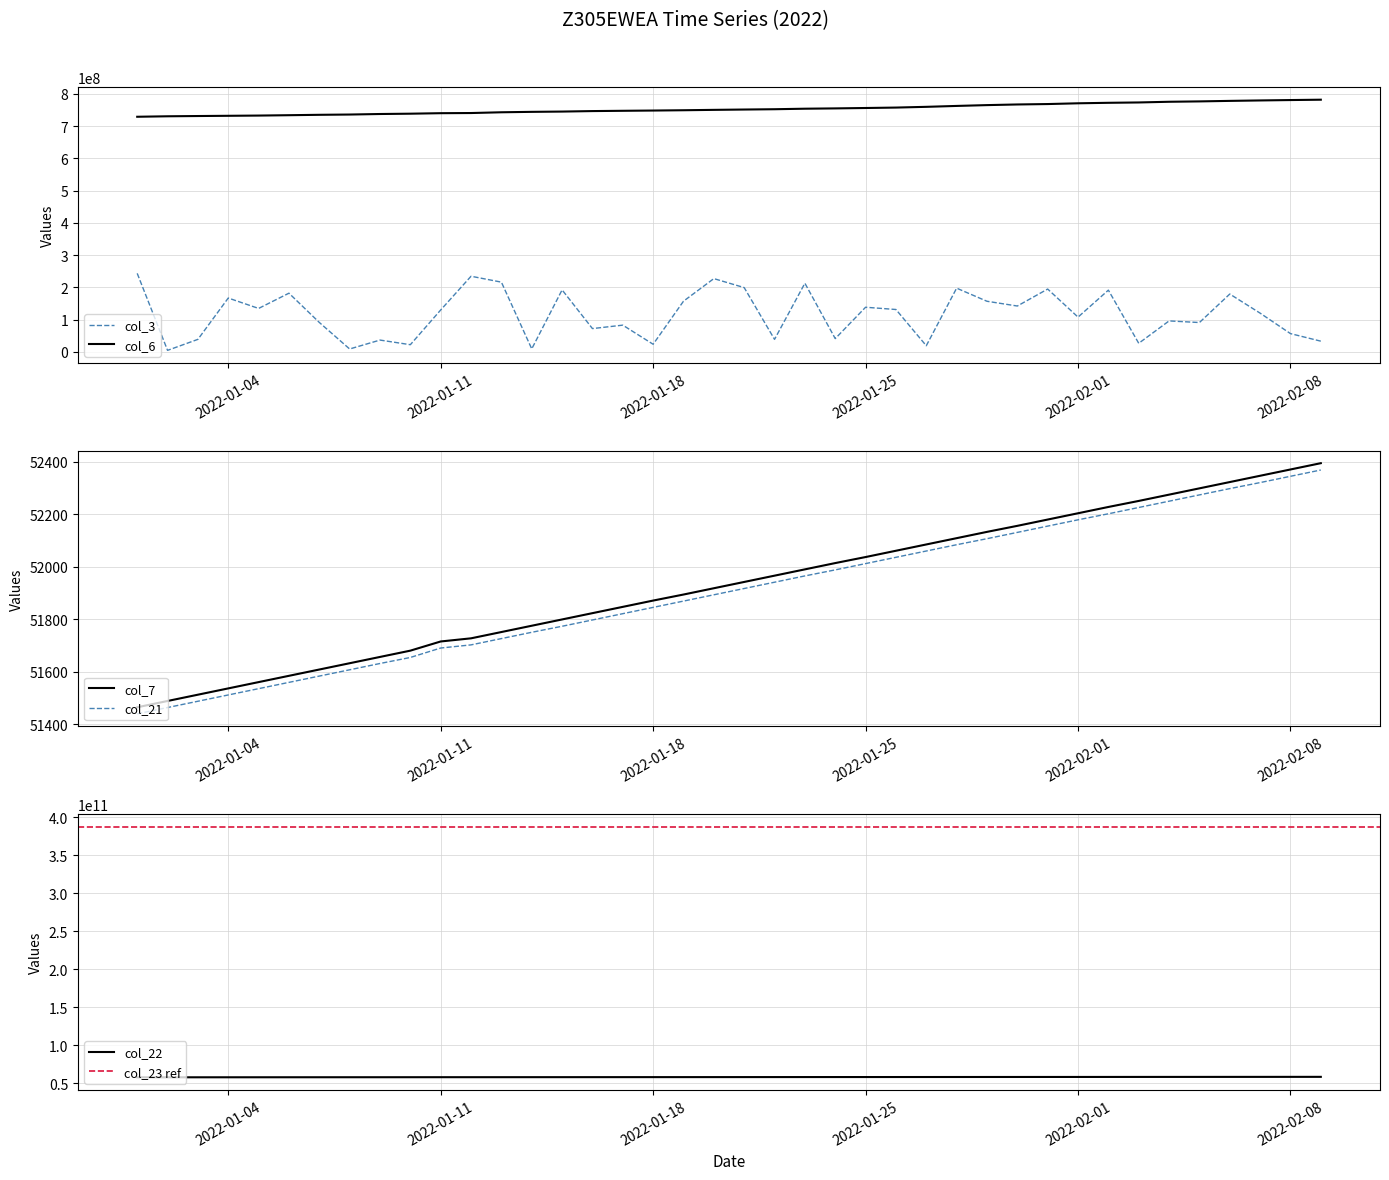

What is the value of the col_7 point at the 19th from the left?

51894